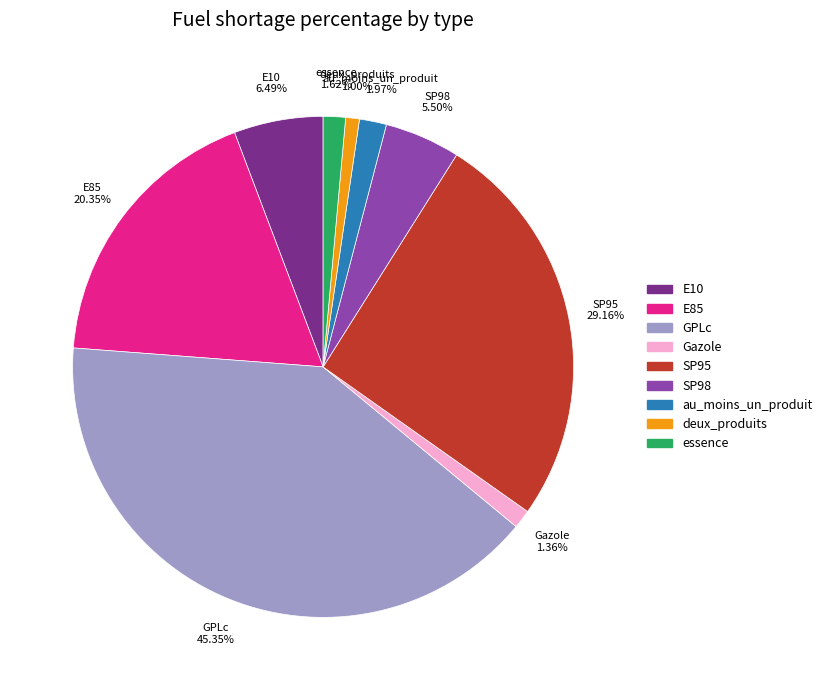

Combined, do E85 and E10 account for over 50%?

No